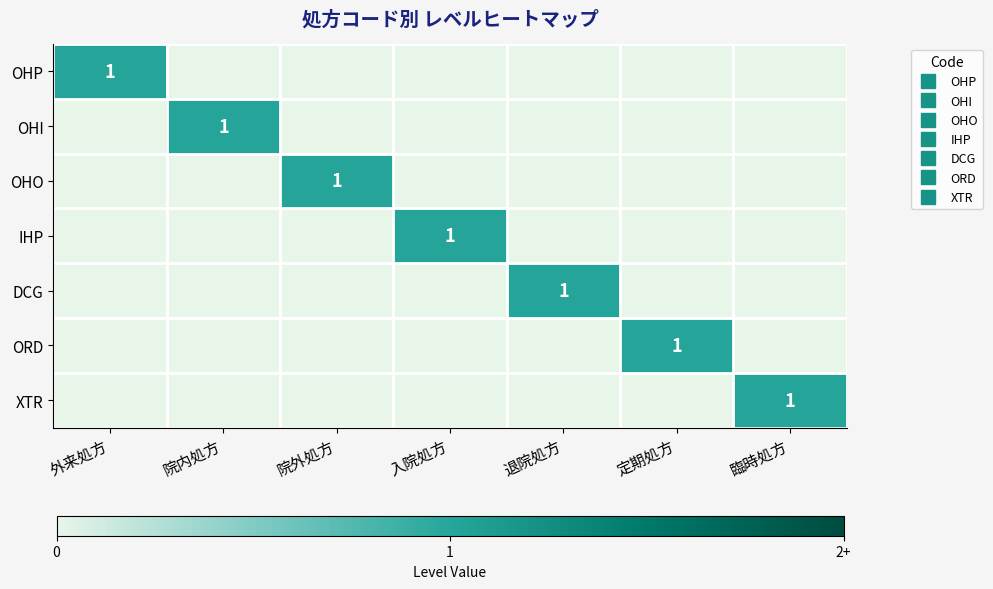

Where is ORD nearest to the value 0?

外来処方